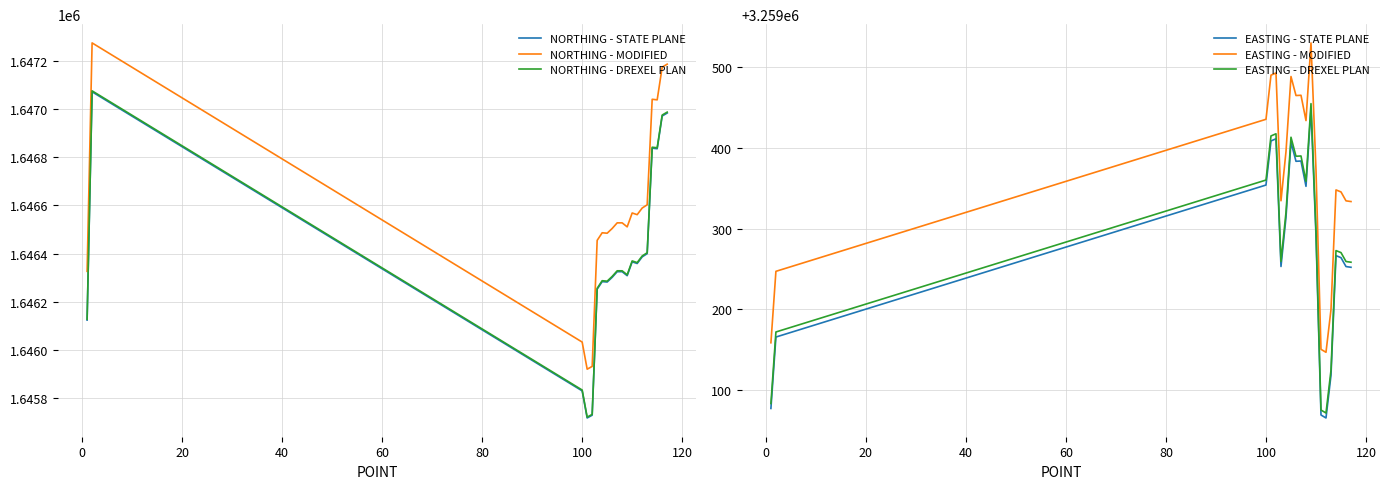

What is the sum of all NORTHING - MODIFIED values?

32931745.2